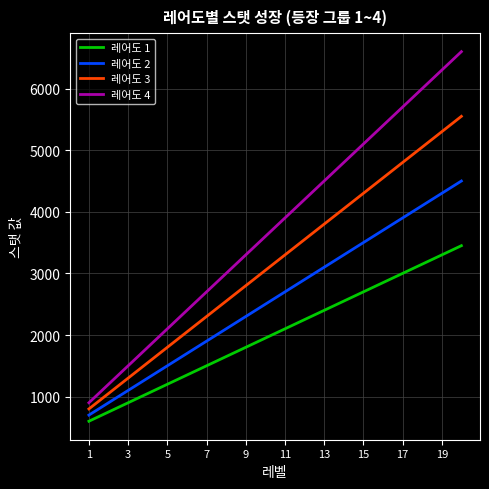

Reading right to left, what are all the values shown in this chart?

레어도 1: 3450	3300	3150	3000	2850	2700	2550	2400	2250	2100	1950	1800	1650	1500	1350	1200	1050	900	750	600
레어도 2: 4500	4300	4100	3900	3700	3500	3300	3100	2900	2700	2500	2300	2100	1900	1700	1500	1300	1100	900	700
레어도 3: 5550	5300	5050	4800	4550	4300	4050	3800	3550	3300	3050	2800	2550	2300	2050	1800	1550	1300	1050	800
레어도 4: 6600	6300	6000	5700	5400	5100	4800	4500	4200	3900	3600	3300	3000	2700	2400	2100	1800	1500	1200	900